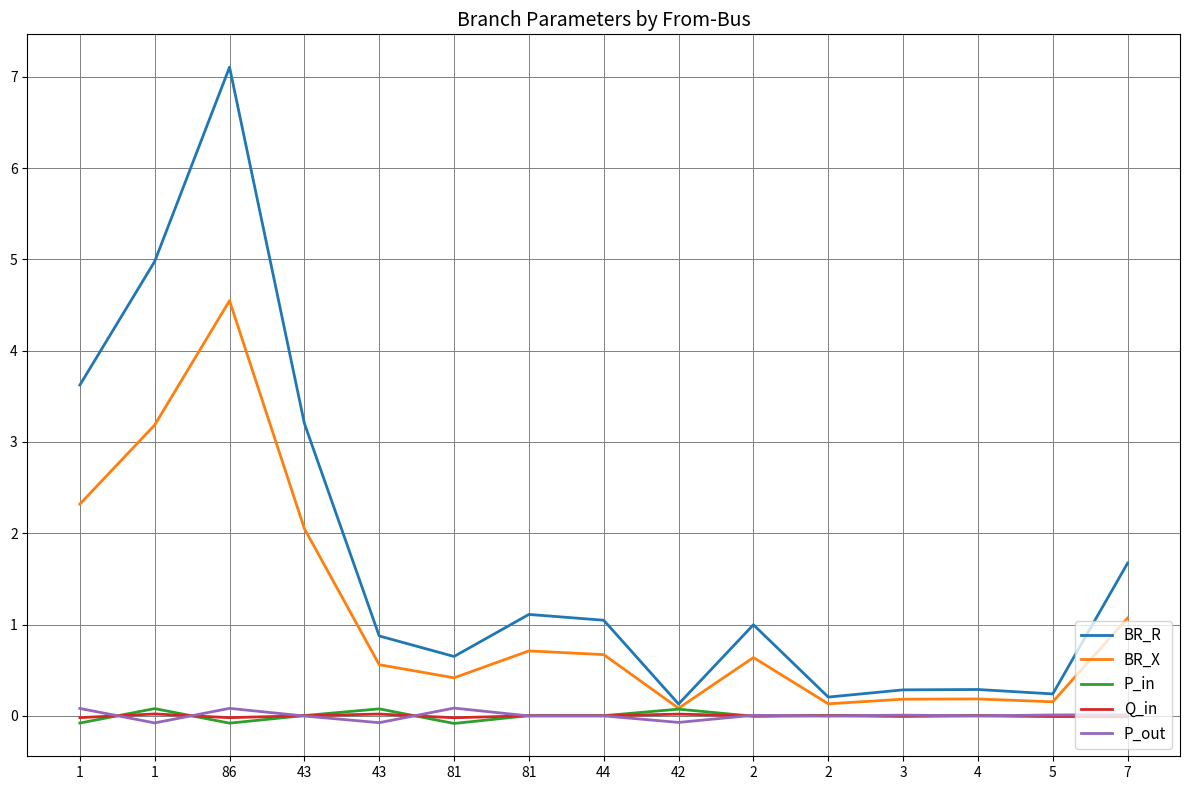

In P_in, how many points are higher than both neighbors (excluding endpoints)?

6